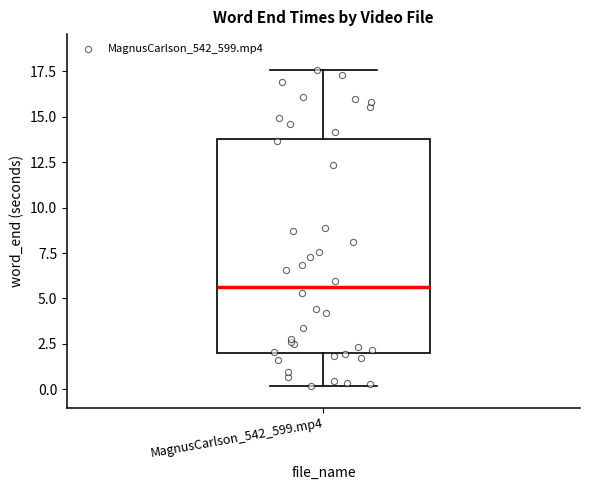

Where does the lower whisker of the box for MagnusCarlson_542_599.mp4 end on the y-axis? The values are not printed on the chart, so give them approximately, as read against the axis.

0.0